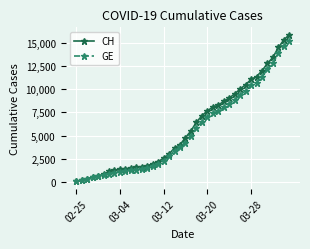

Which series has the largest range (max minus min)?

CH